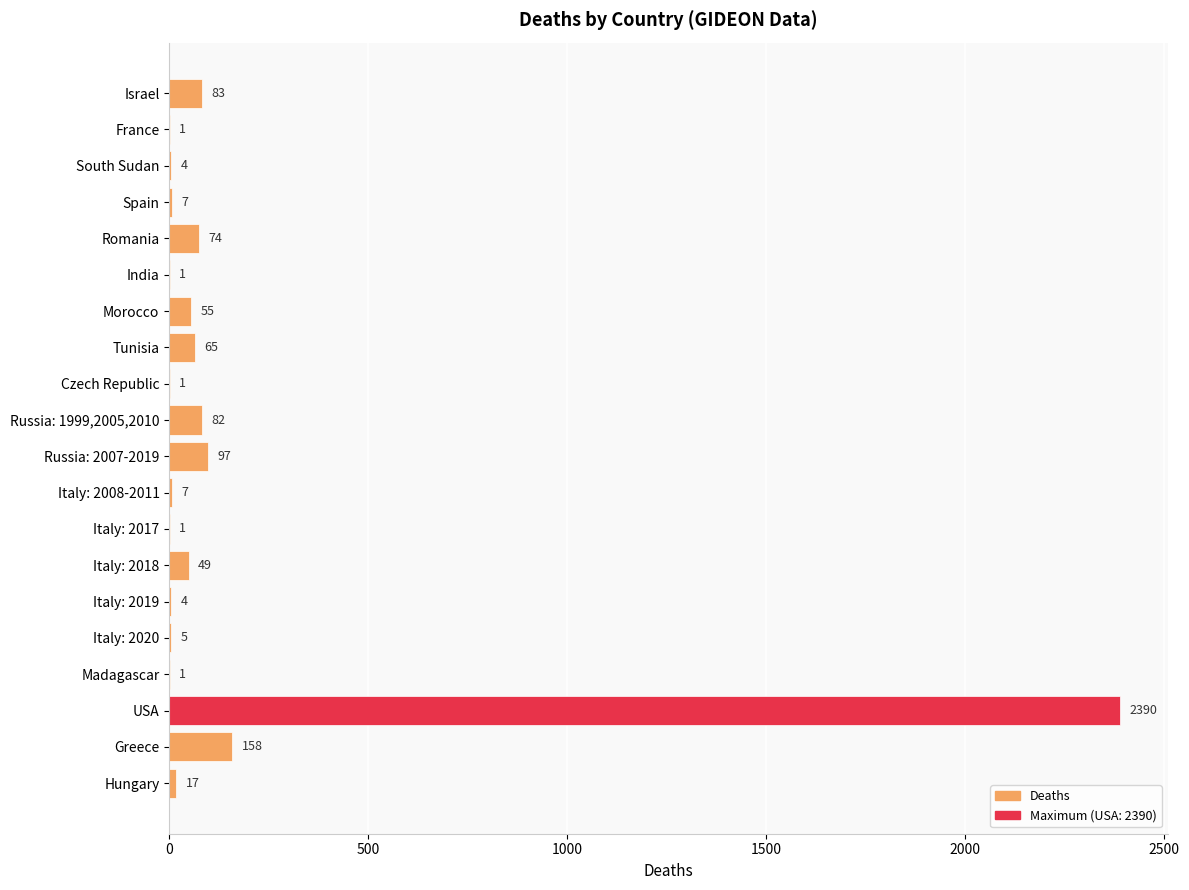

Which category has the highest value across all series?

USA